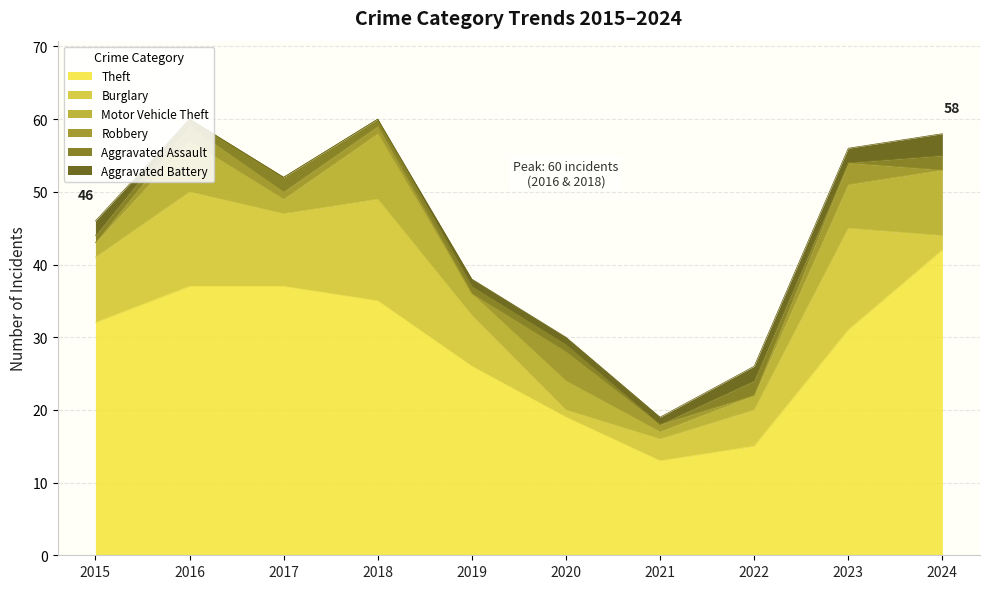

What is the value of the Motor Vehicle Theft point at the 1st from the left?

2